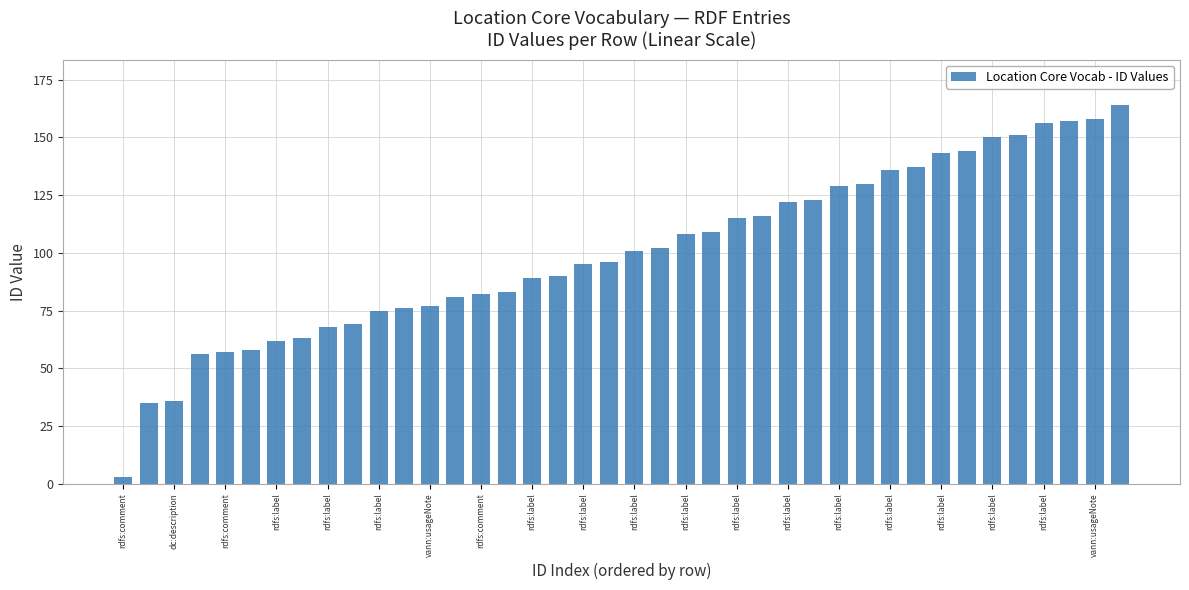

What is the difference between the second highest and minimum values?

155